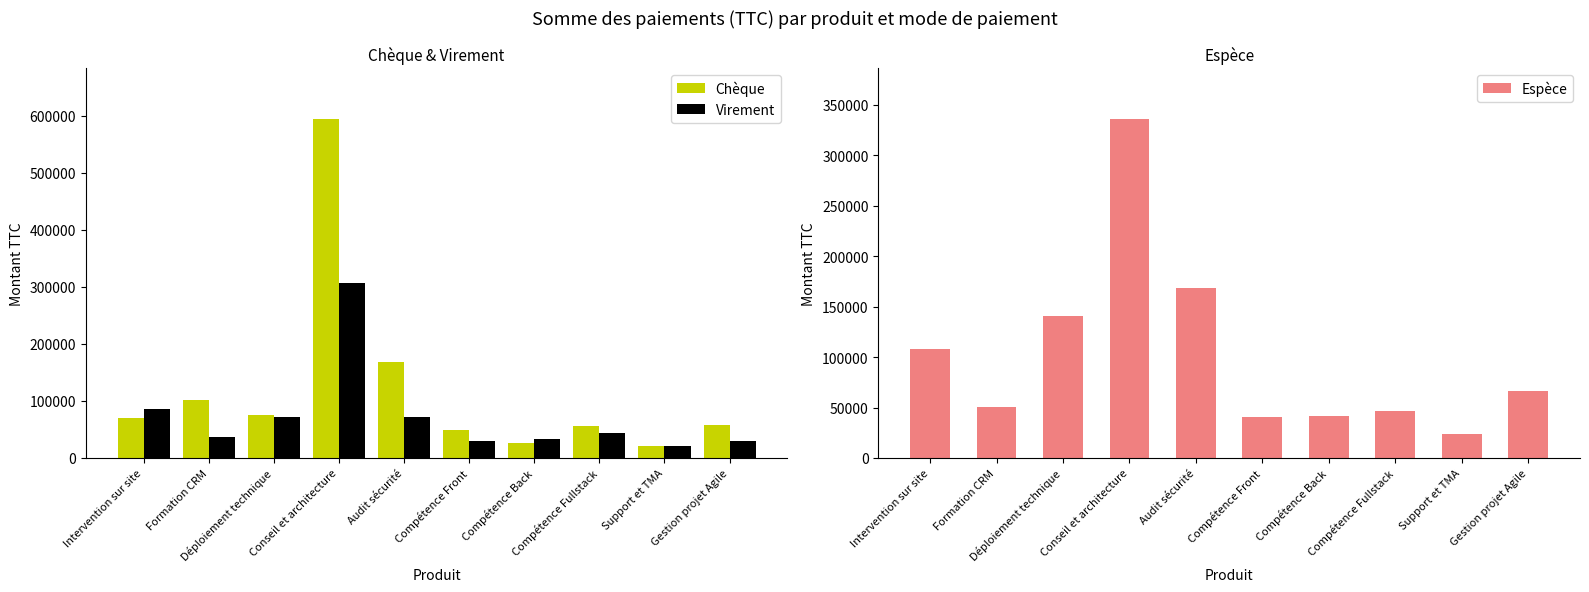

Which has a higher value, Compétence Fullstack or Compétence Back?

Compétence Fullstack